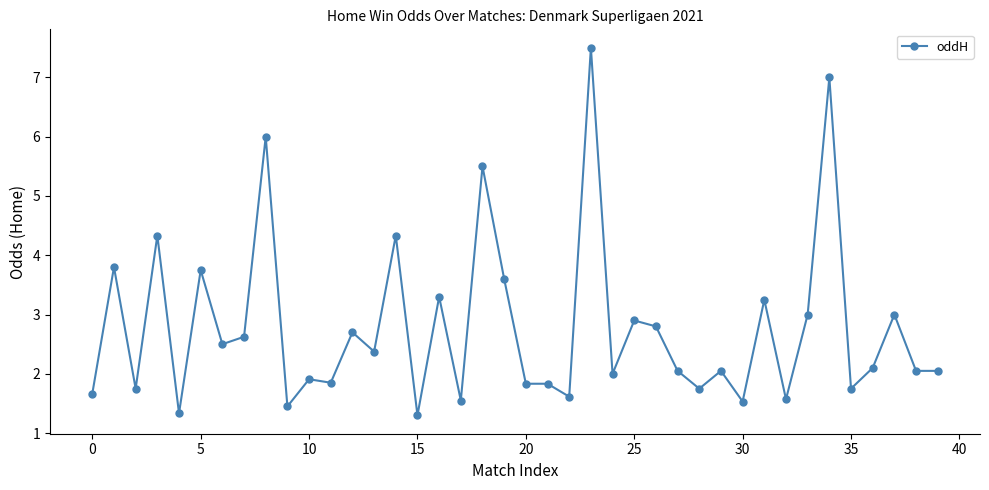

What is the sum of all values?

111.3